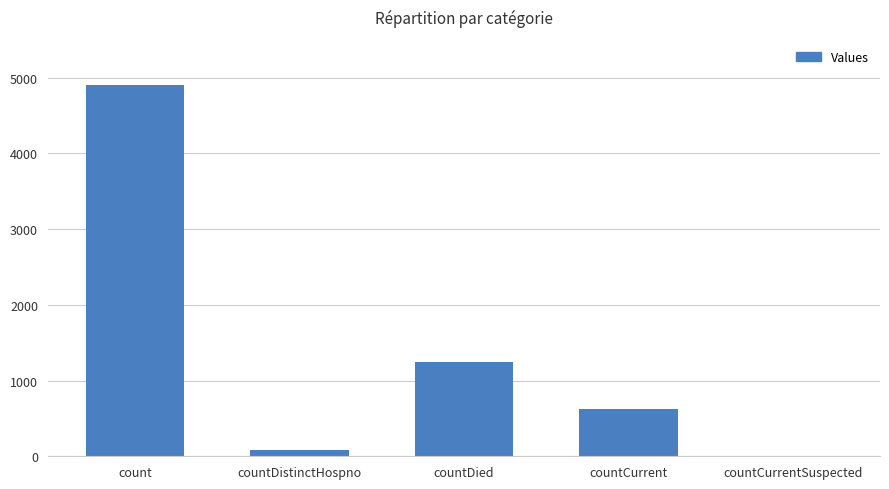

At which category does the chart reach its peak across all series?

count